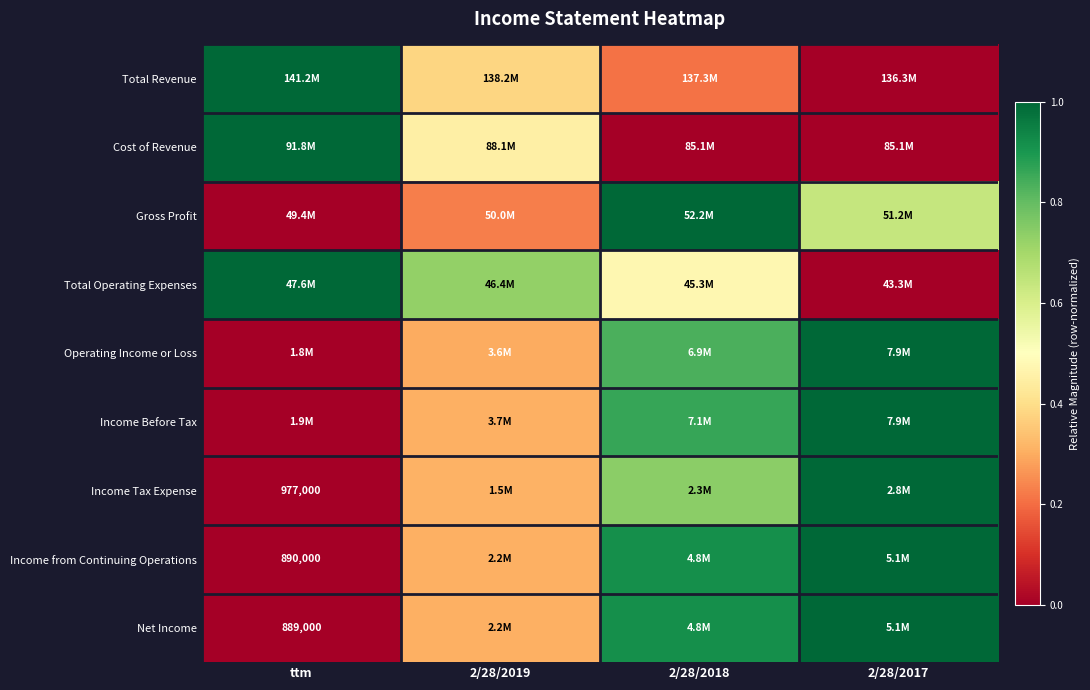

Where is Income Tax Expense nearest to the value 0?

ttm